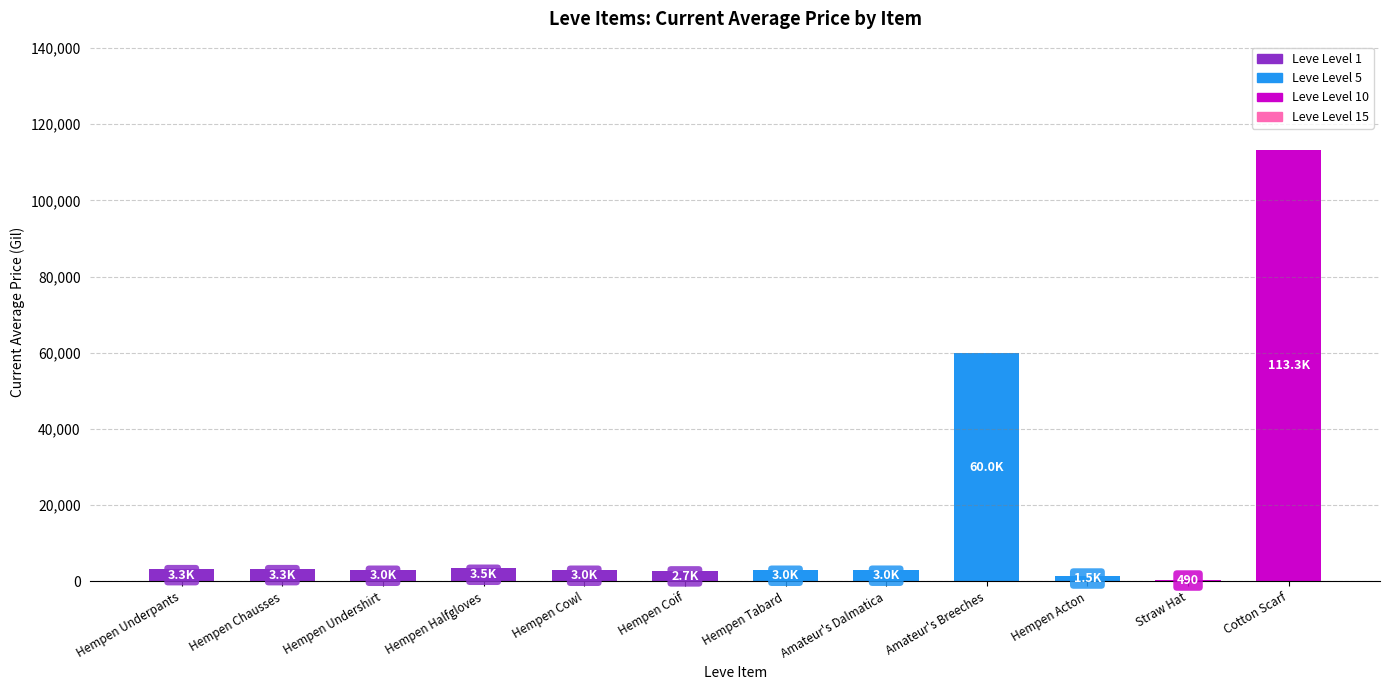

What is the smallest value displayed?

490.0